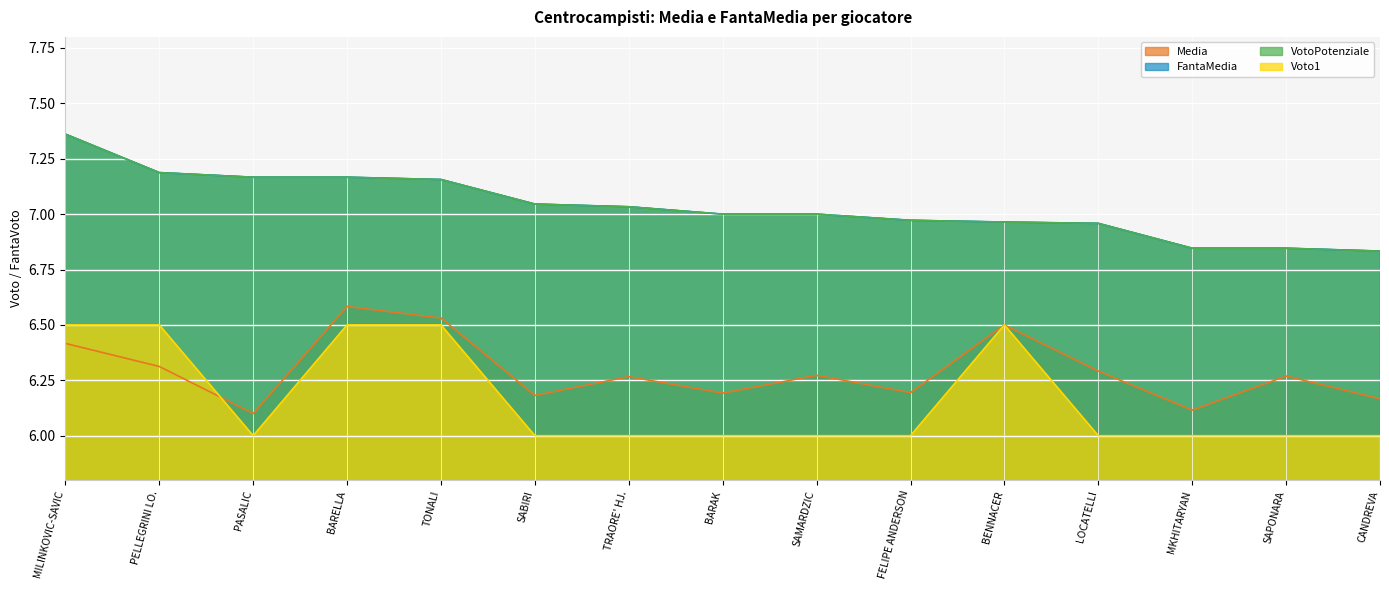

How many lines are shown in the chart?

4